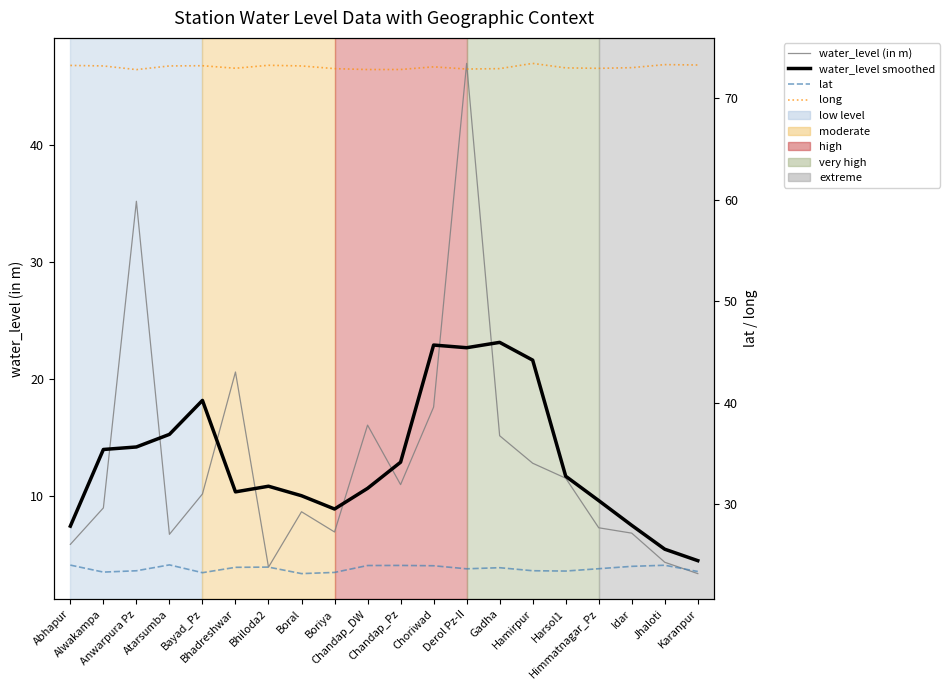

What is the difference between the maximum and minimum values in the water_level (in m) series?

43.6